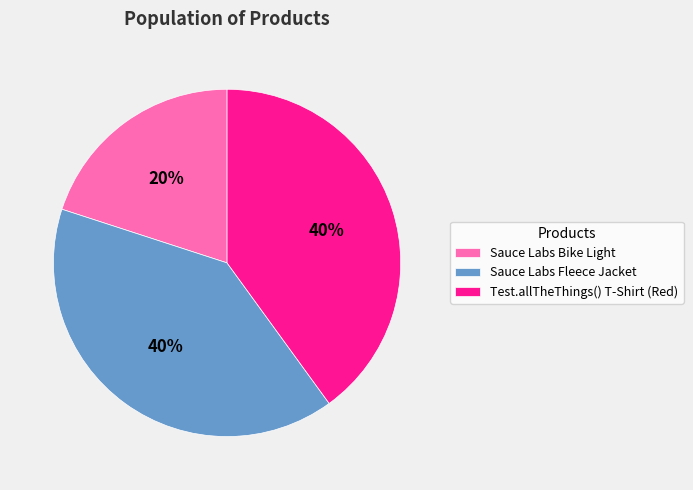

What is the ratio of the value at Test.allTheThings() T-Shirt (Red) to the value at Sauce Labs Fleece Jacket?

1.0